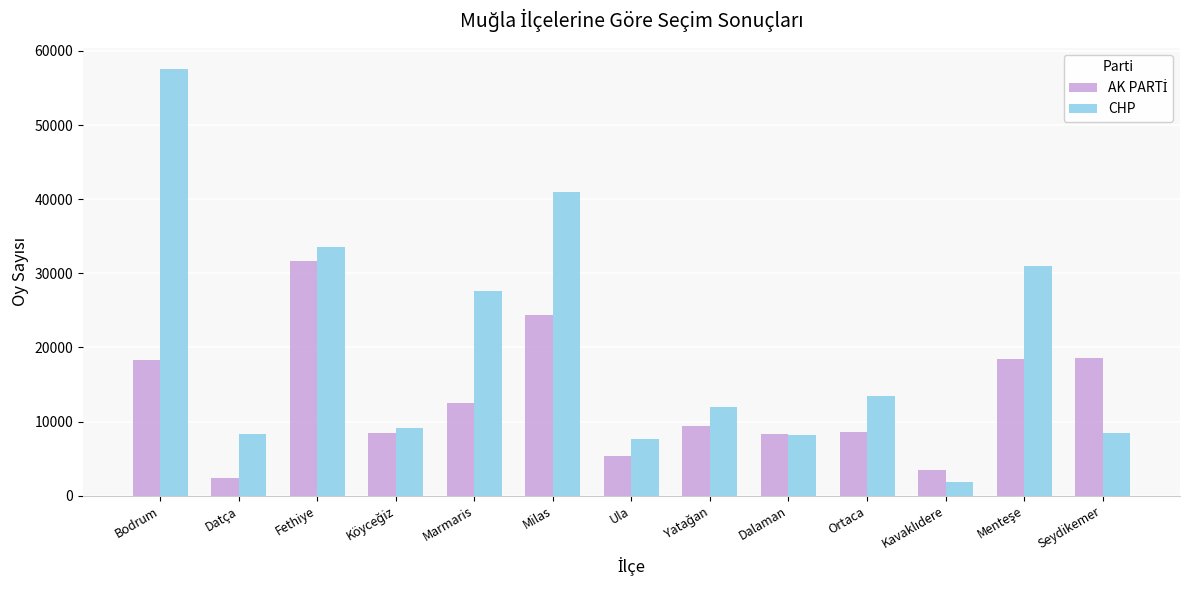

What is the smallest value displayed?

1806